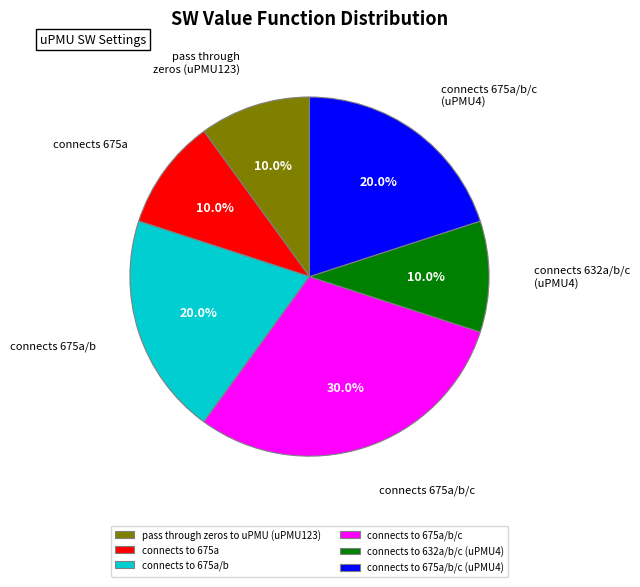

How many slices are in this pie chart?

6